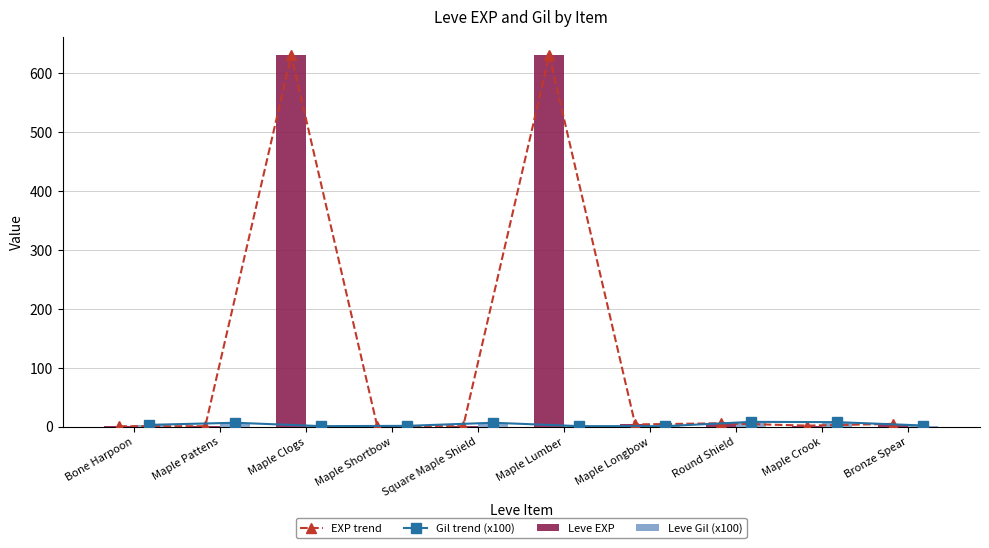

What is the greatest value displayed?

630.0